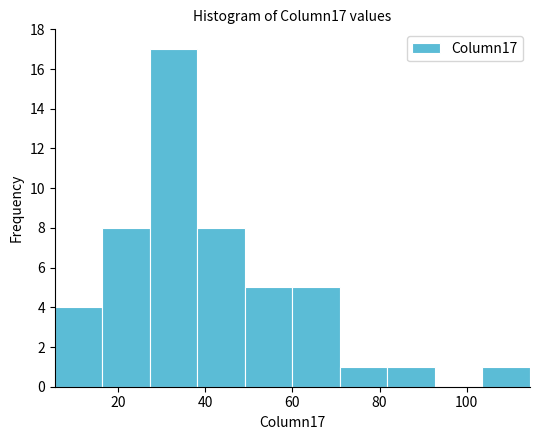

Reading left to right, transcribe this chart: for each bar, give the range it covers on the x-axis and its height. Neither the bar edges nor the heights are printed on the chart, so give them approximately, as read against the axes.

6 to 16: 4
16 to 28: 8
28 to 38: 17
38 to 50: 8
50 to 60: 5
60 to 70: 5
70 to 82: 1
82 to 92: 1
92 to 104: 0
104 to 114: 1